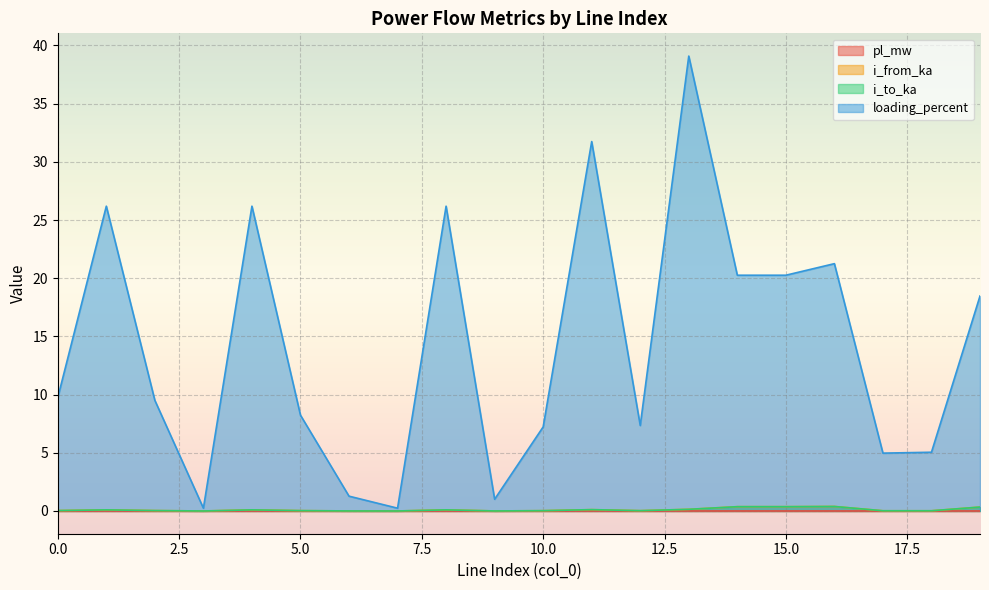

Rank the series by their maximum value, from lowest to highest.

pl_mw, i_to_ka, i_from_ka, loading_percent